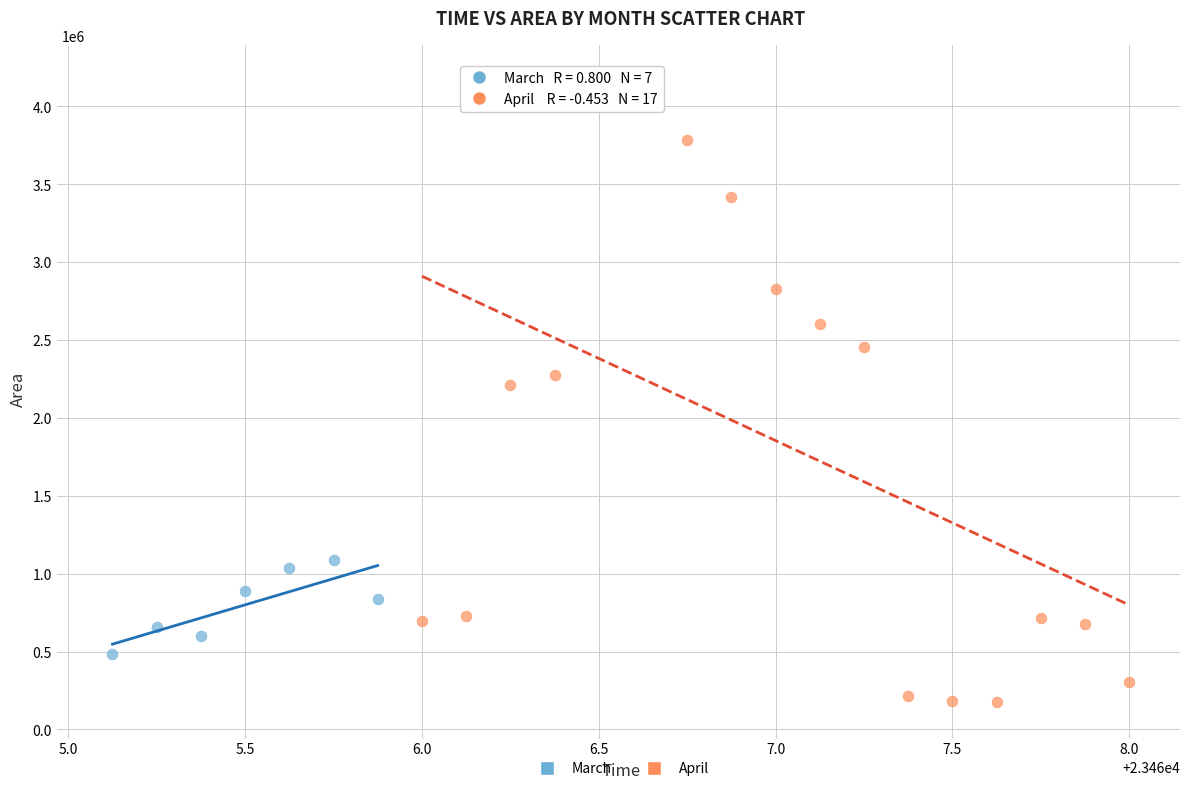

Which series has the largest Y range (max minus min)?

April